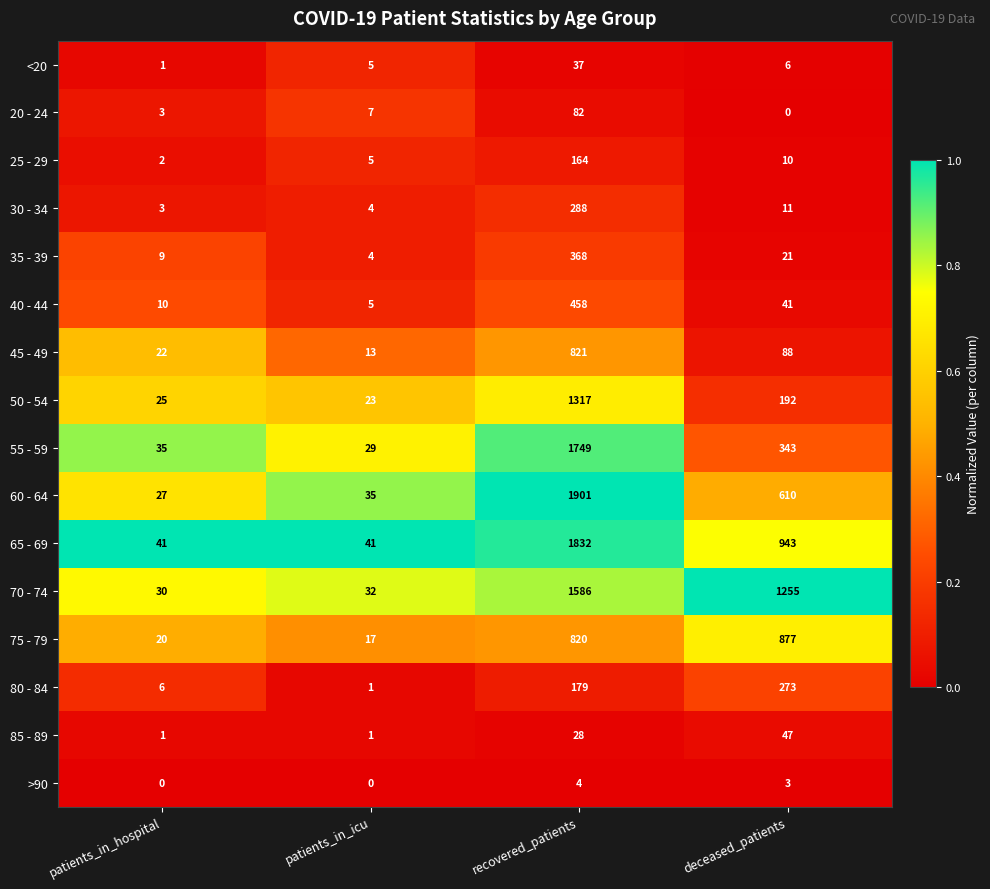

At which category is the sum across all series the highest?

recovered_patients